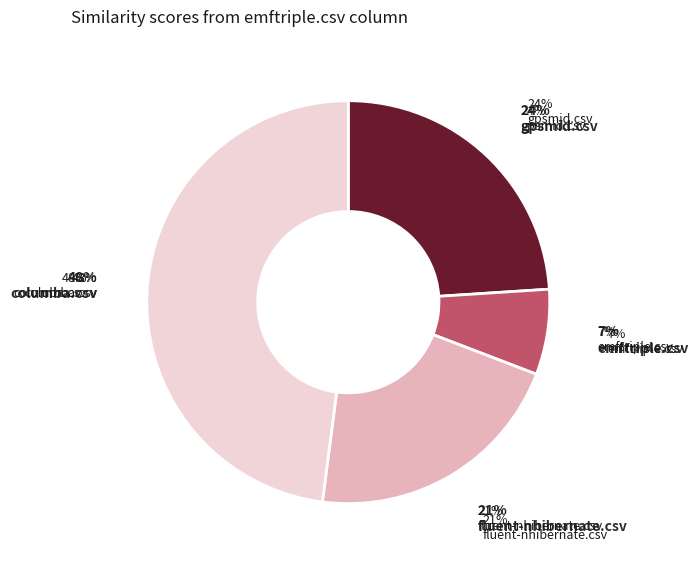

What percentage is the columba.csv slice, to the nearest percent?

48%